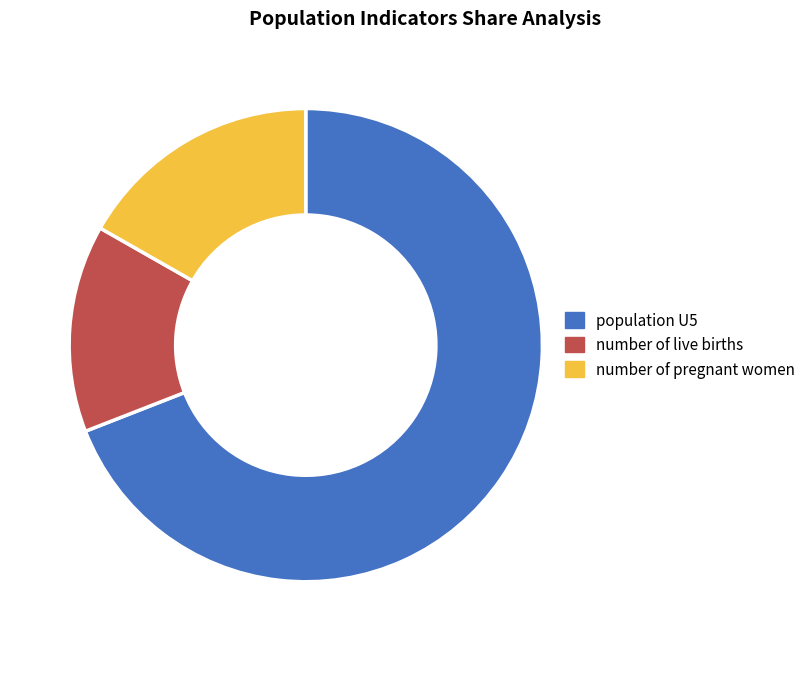

Which category has the smallest portion of the pie?

number of live births